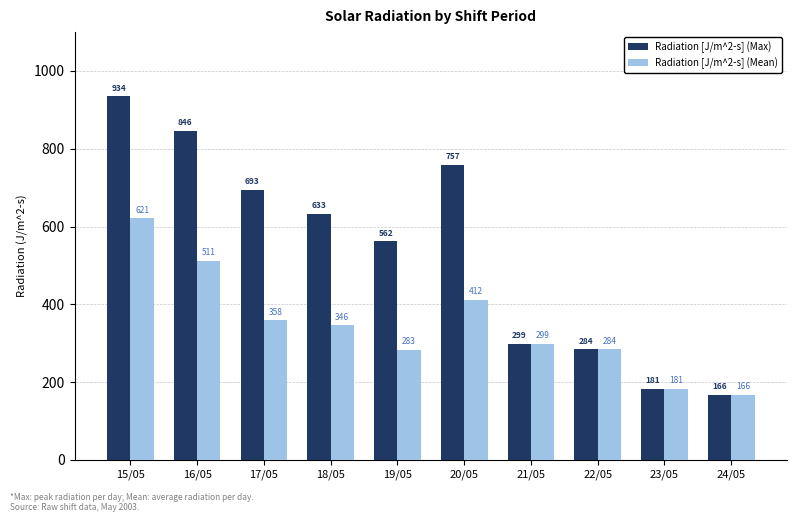

What is the label of the 8th bar from the right?

17/05